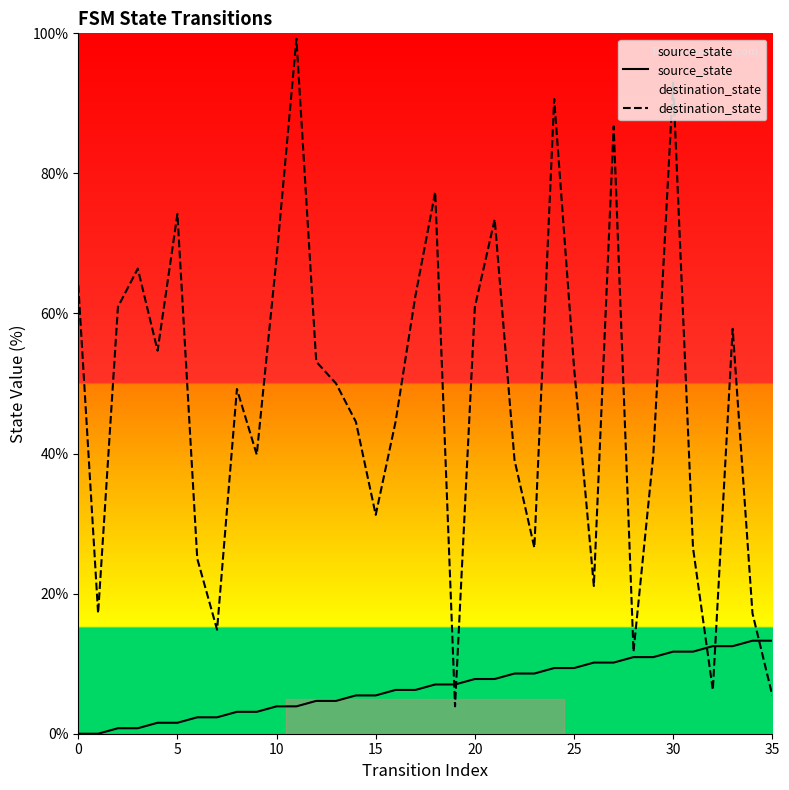

At which label is source_state closest to 6?

16